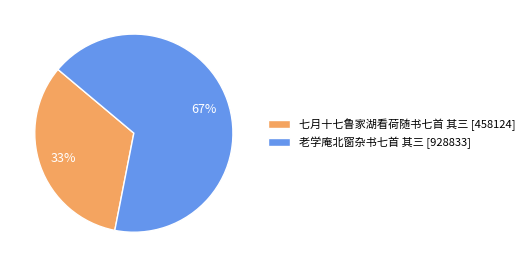

Which category accounts for the majority?

老学庵北窗杂书七首 其三